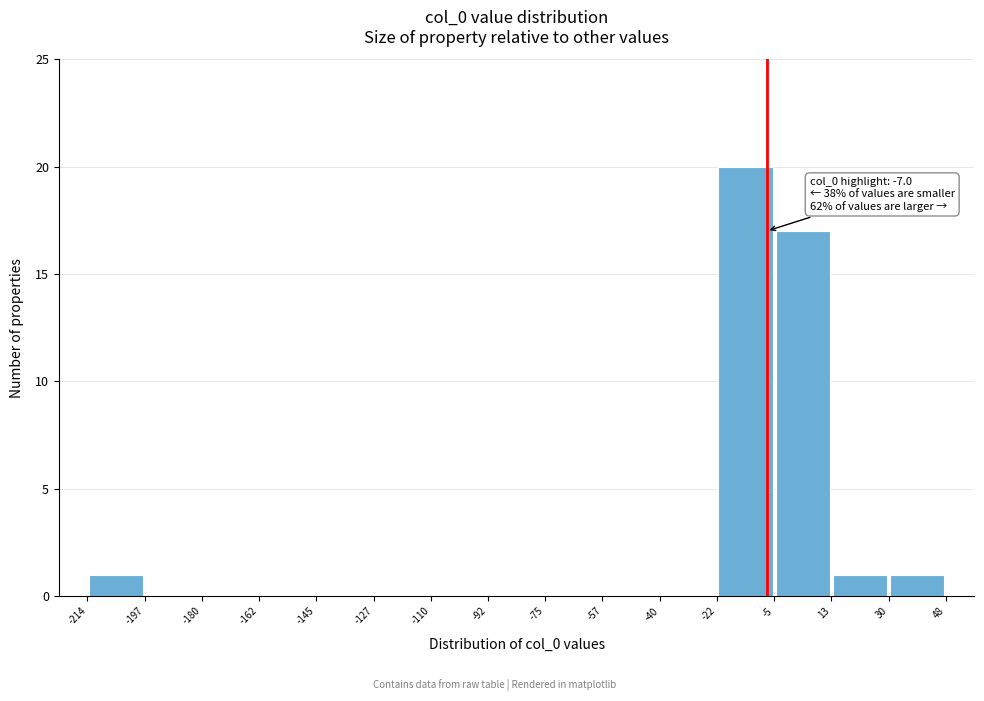

Over which range of the x-axis is the bar tallest?

-22 to -5